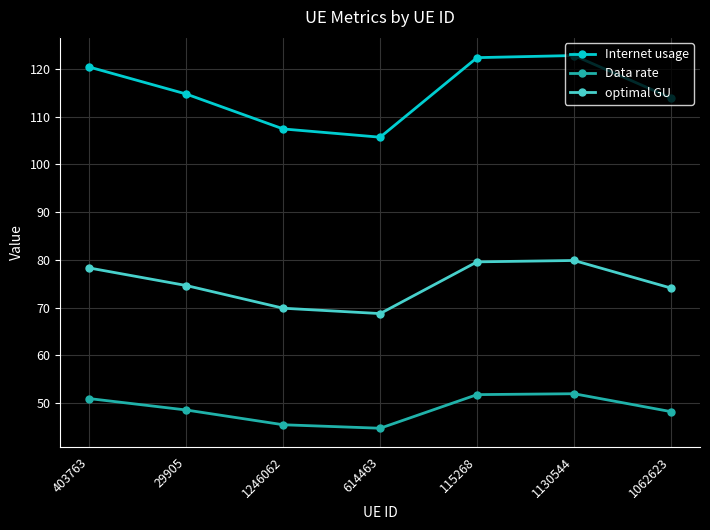

What is the maximum value shown in the chart?

122.8